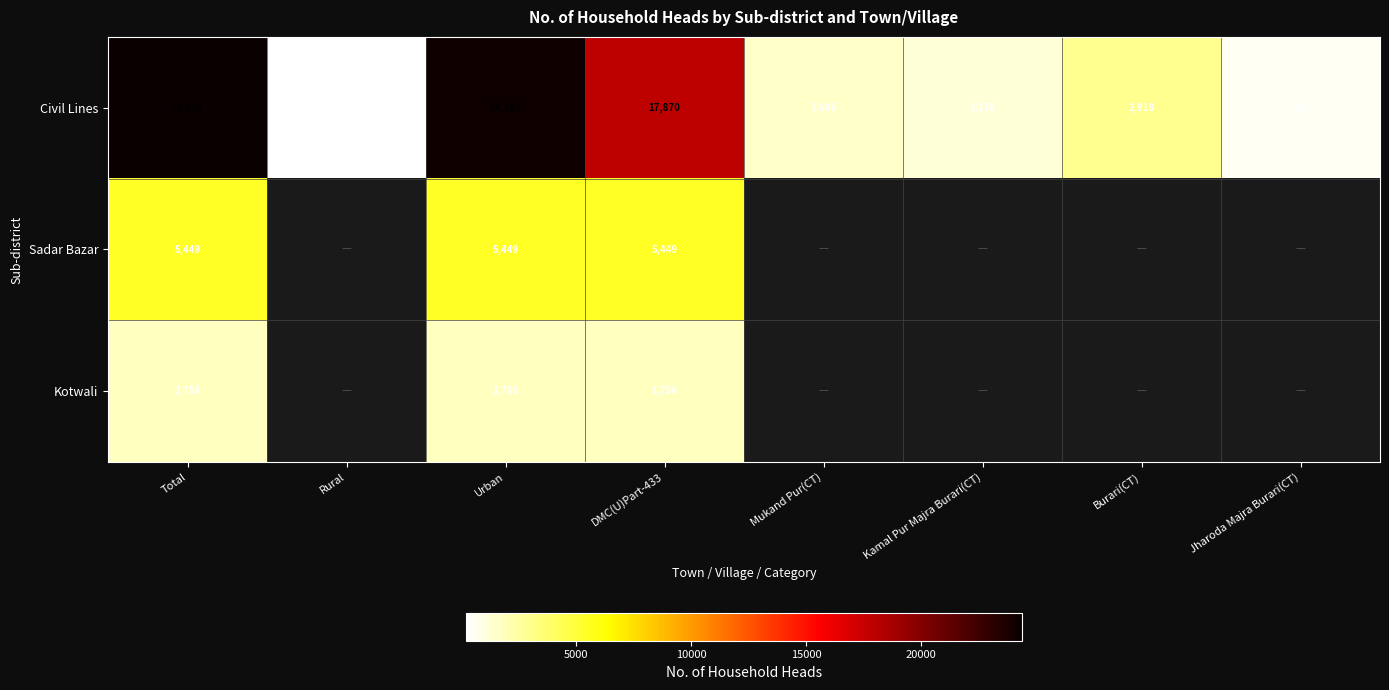

True or false: Kotwali has a value of 1025 at Urban.

False